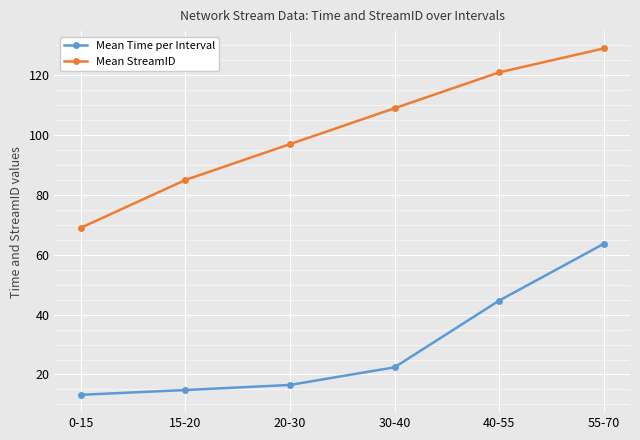

At which label is Mean Time per Interval closest to 38?

40-55